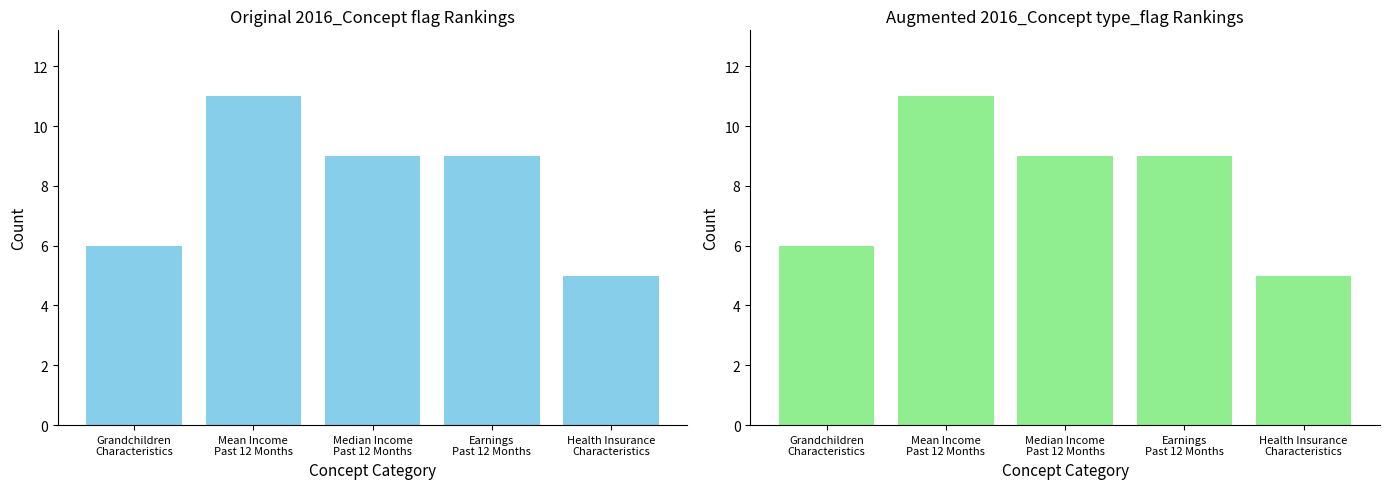

Which series has the largest range (max minus min)?

flag